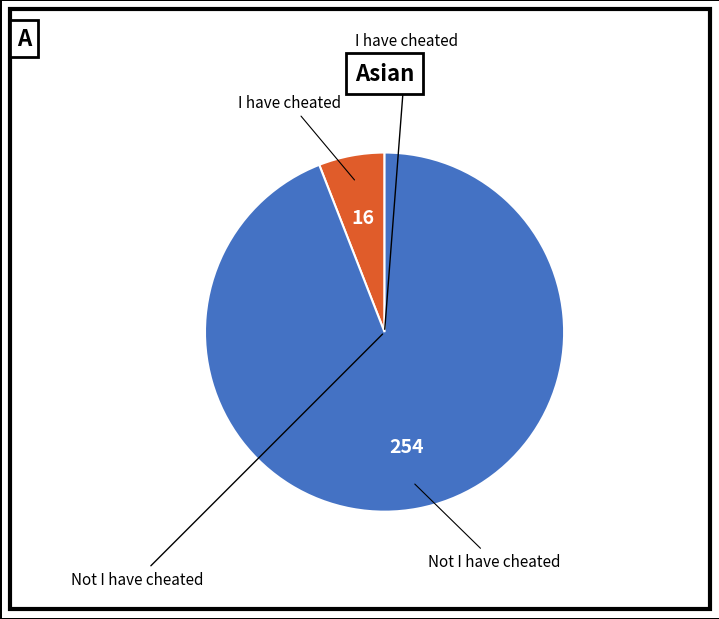

Is there any slice that represents more than half of the pie?

Yes